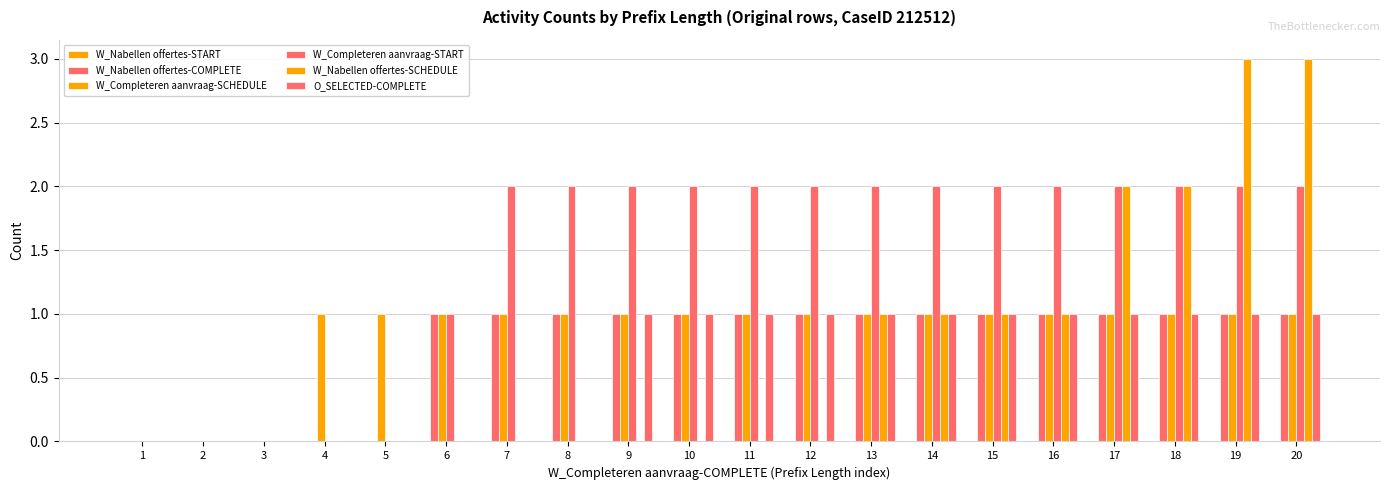

Are the bars grouped side by side (vs. stacked)?

Yes